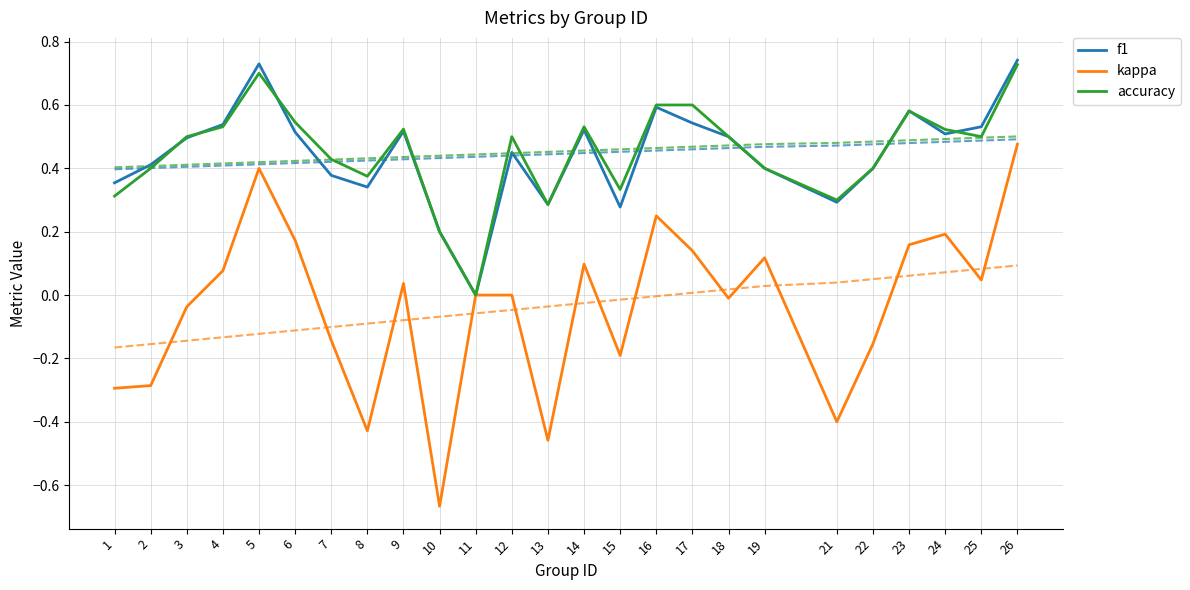

How many series are shown in this chart?

6